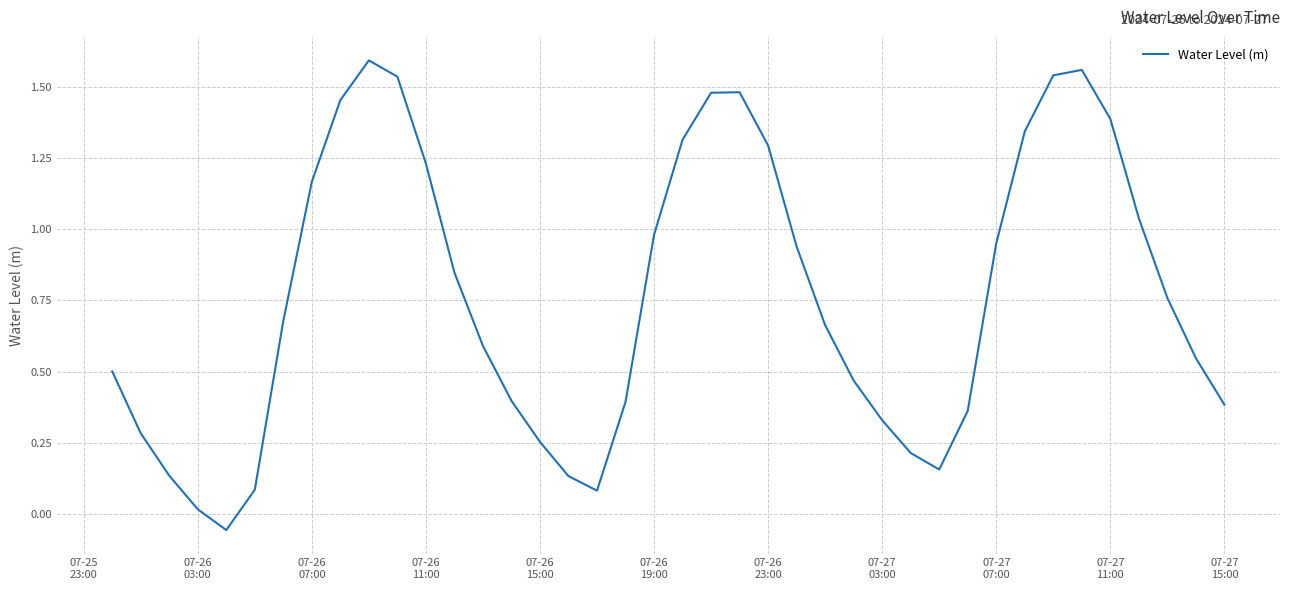

Is this an area chart (filled region under the line)?

No